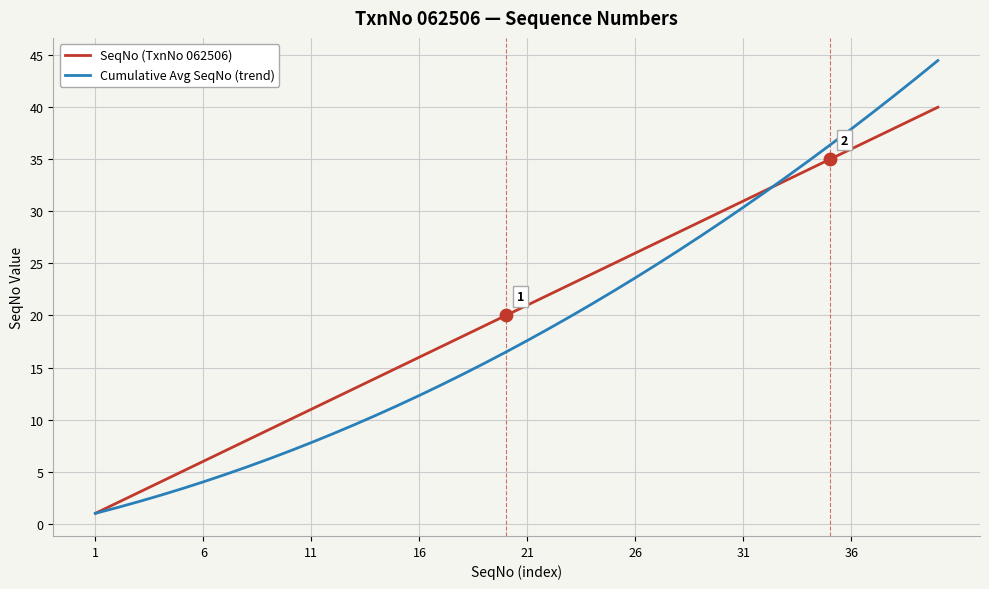

Which series has the largest total across all categories?

SeqNo (TxnNo 062506)